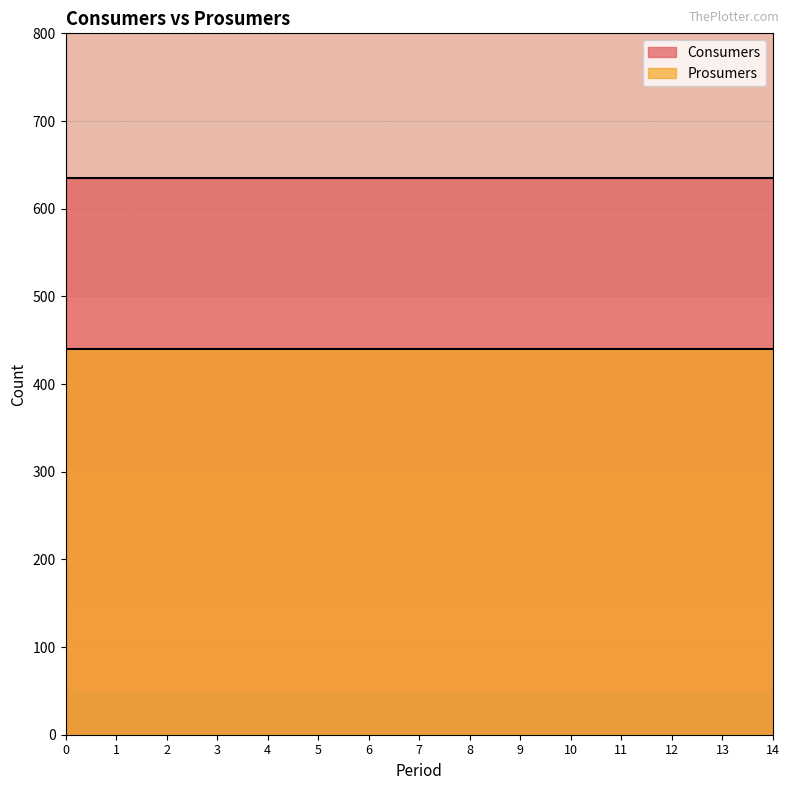

List the series in order of their overall mean, lowest first.

Prosumers, Consumers